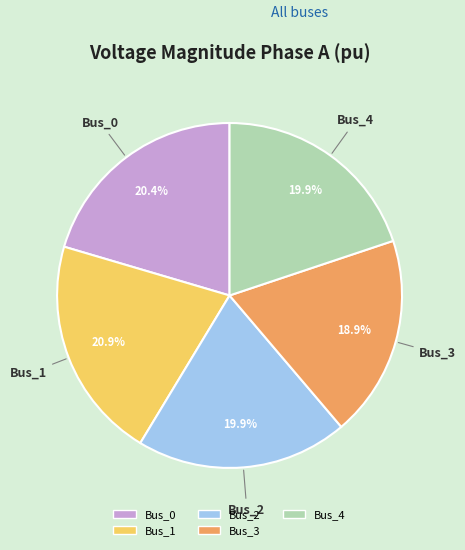

True or false: Bus_2 accounts for 20% of the total.

True